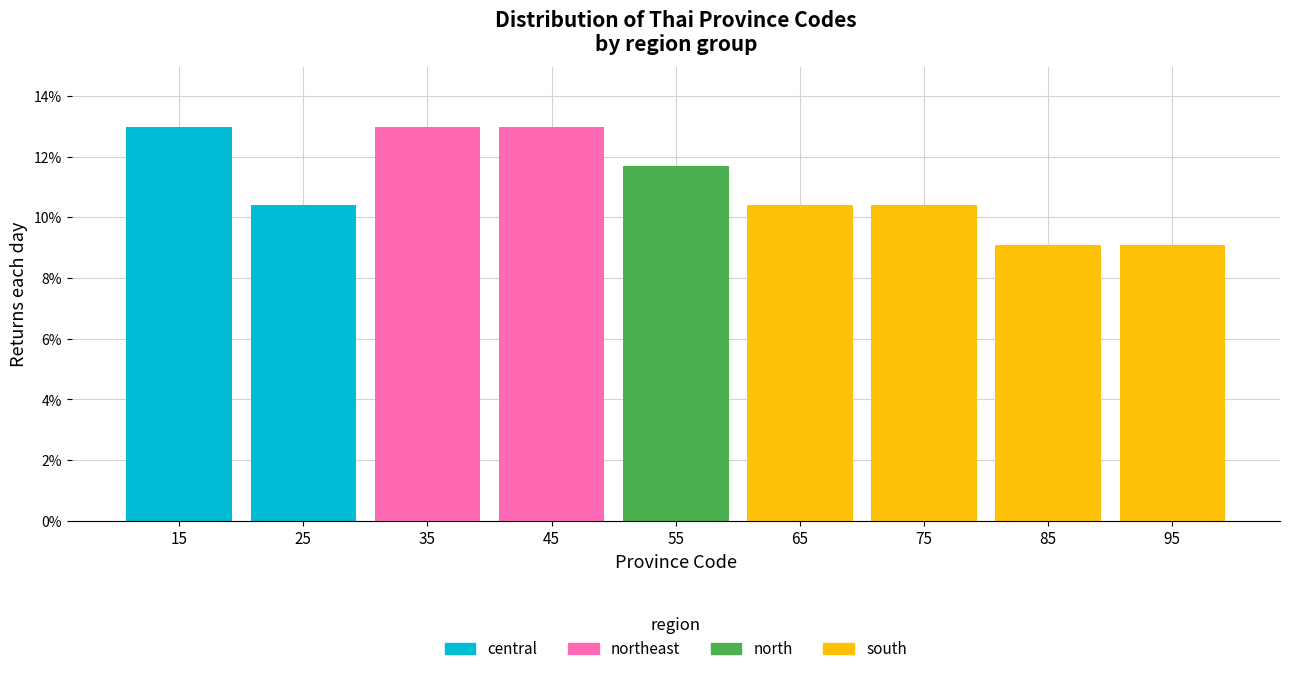

What is the total value across all series at 25?

10.4